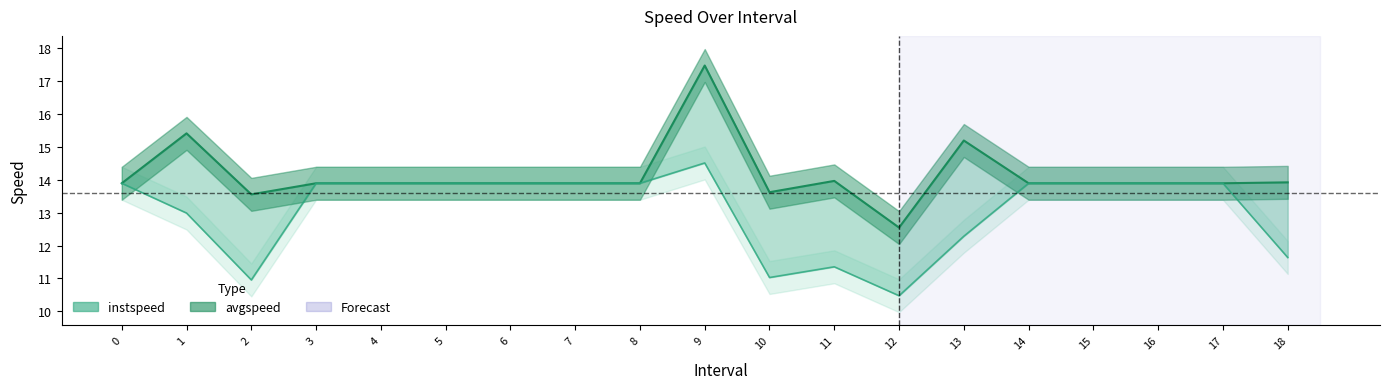

True or false: instspeed and avgspeed intersect in this chart.

False